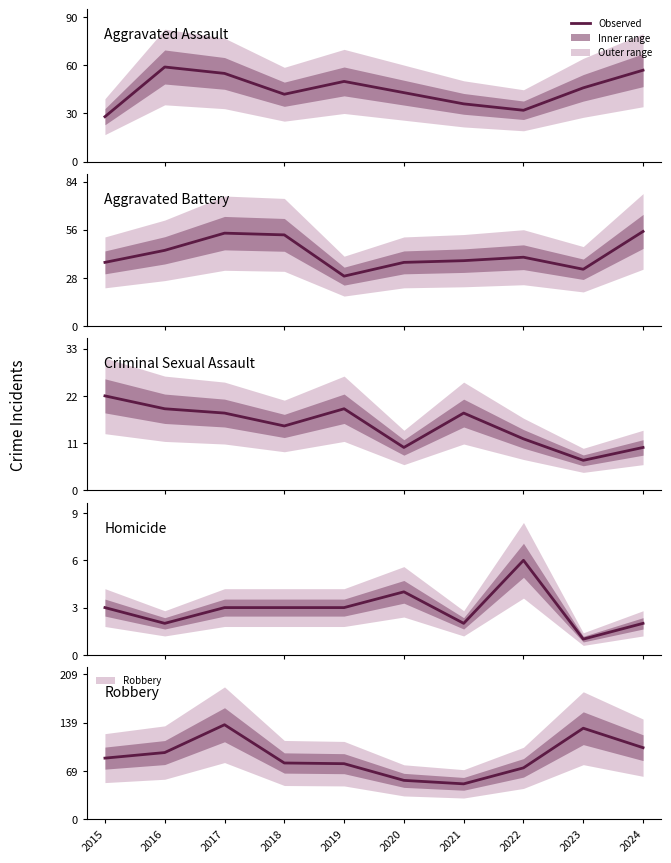

What is the minimum value shown in the chart?

1